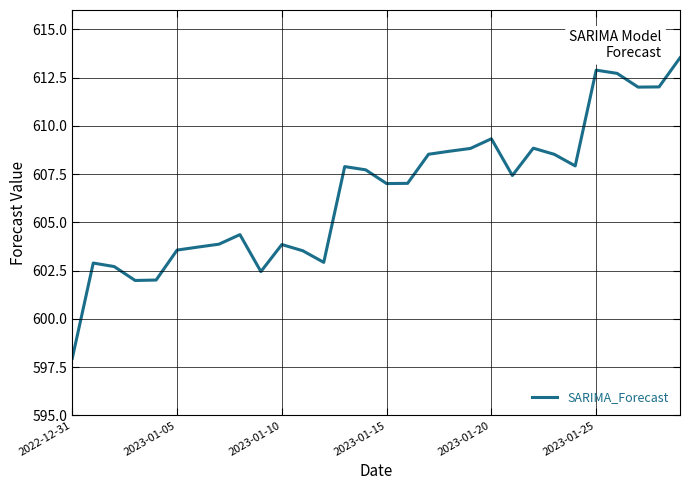

What is the difference between the maximum and minimum values?

15.6